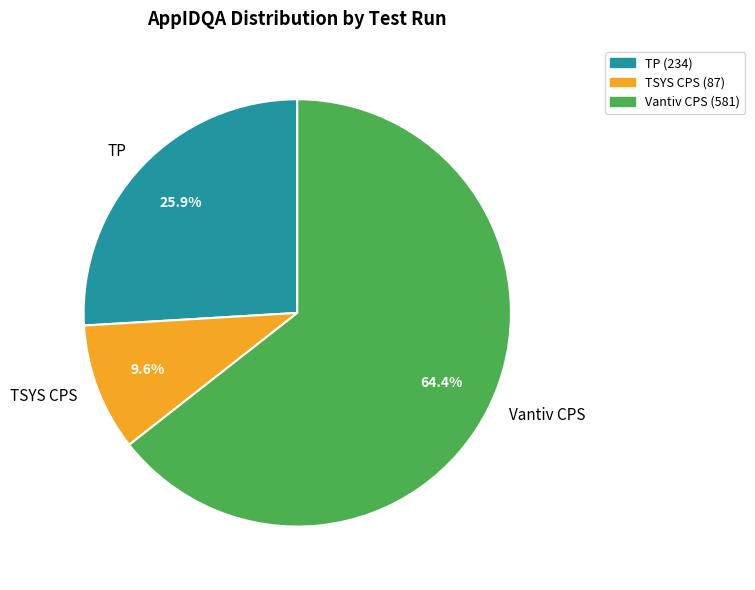

Rank the categories by value from lowest to highest.

TSYS CPS, TP, Vantiv CPS